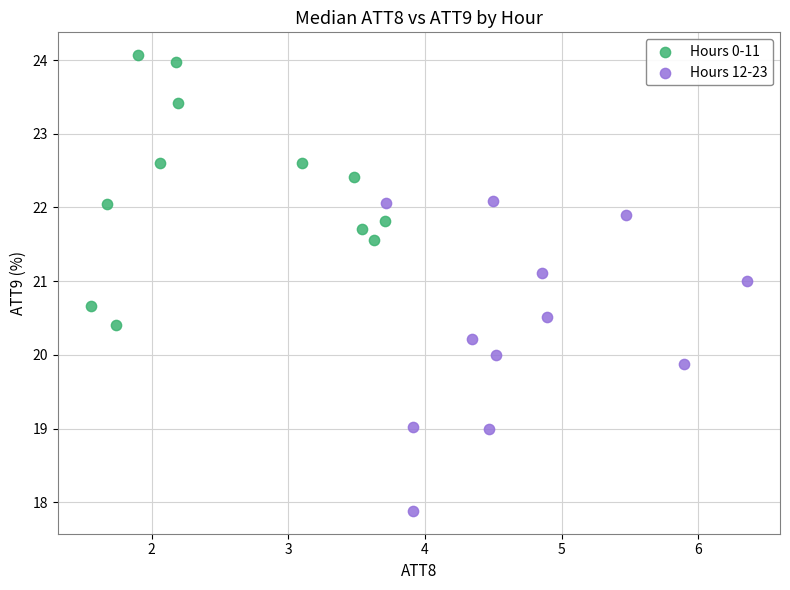

Which series contains the highest Y value?

Hours 0-11